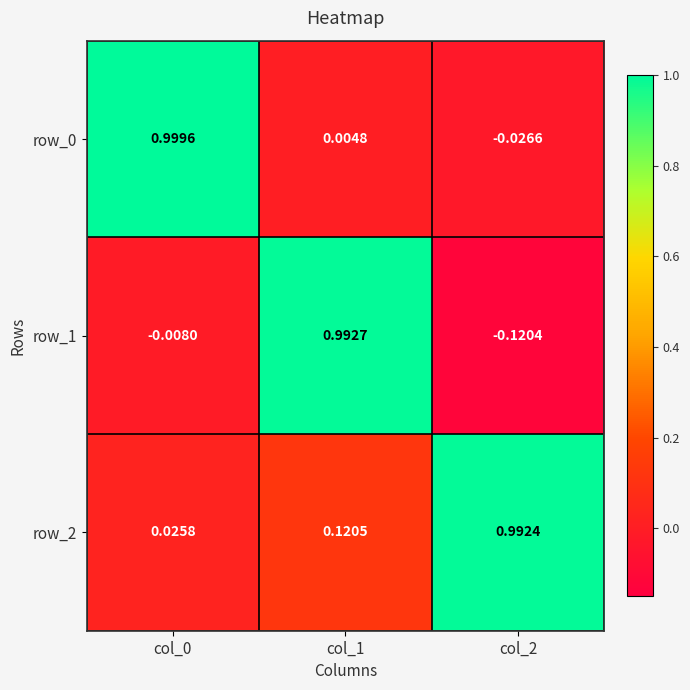

What is the difference between the highest and lowest values at col_0?

1.0